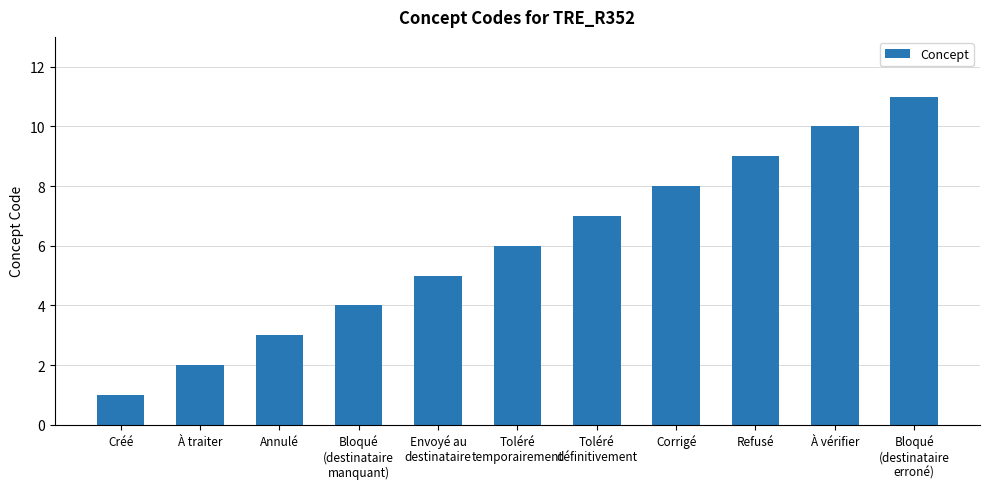

What value does the data have at Toléré
définitivement?

7